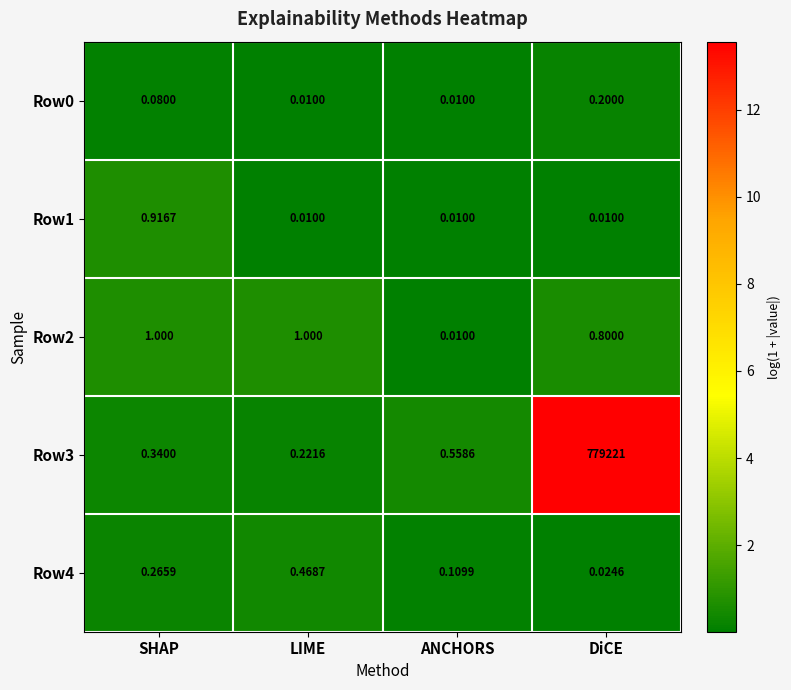

Which category has the highest value in the Row3 series?

DiCE